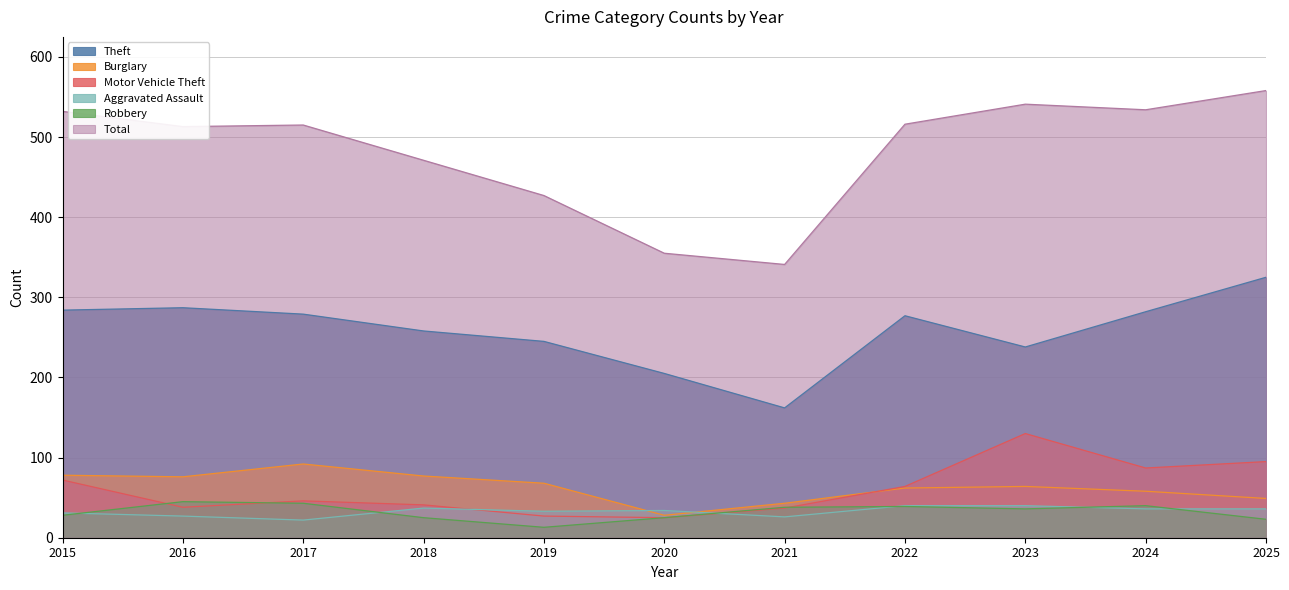

At which category is the sum across all series the highest?

2025